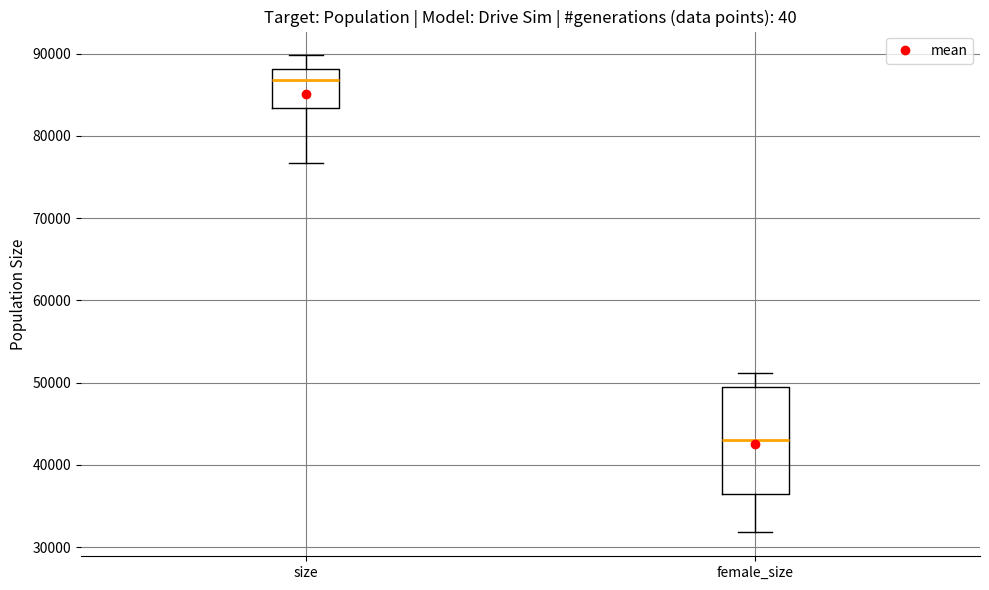

Reading left to right, read every box against the y-axis: the position of its median line, the range the box covers, and the ends of its whiskers. The values are not printed on the chart, so give them approximately, as read against the axis.

size: median 87000, box 83000 to 88000, whiskers 77000 to 90000
female_size: median 43000, box 36000 to 49000, whiskers 32000 to 51000